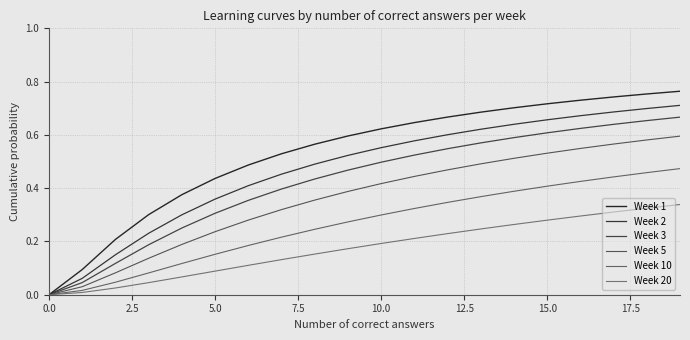

True or false: Week 3 and Week 5 intersect in this chart.

False